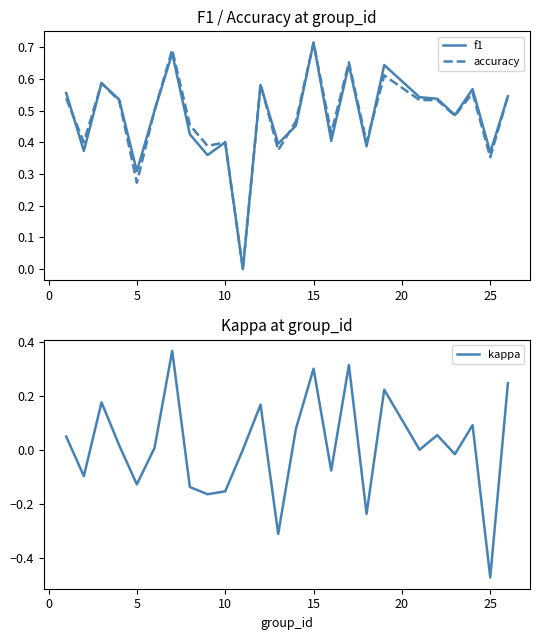

Which series has the largest range (max minus min)?

kappa